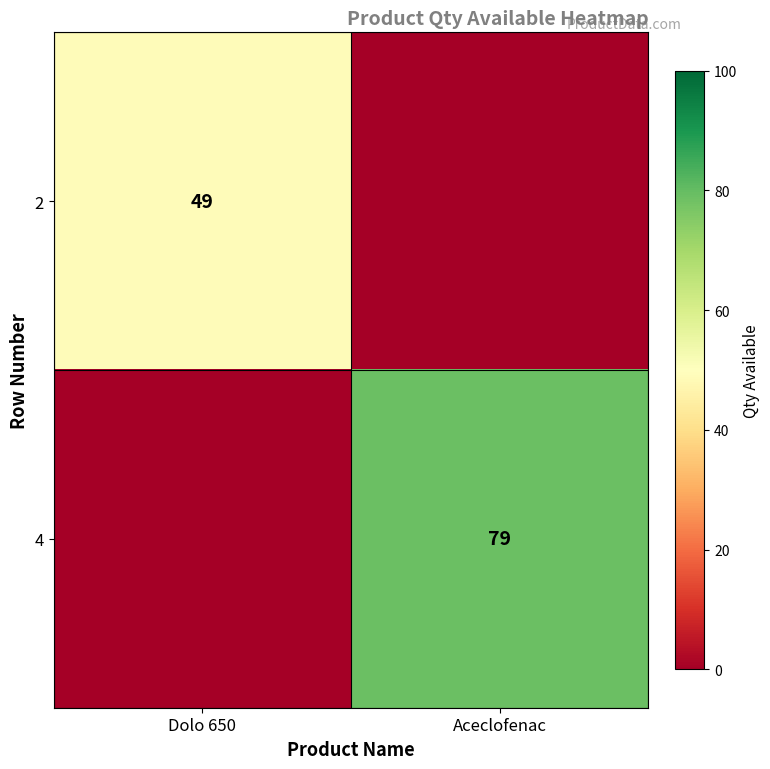

At which category is the sum across all series the highest?

Aceclofenac